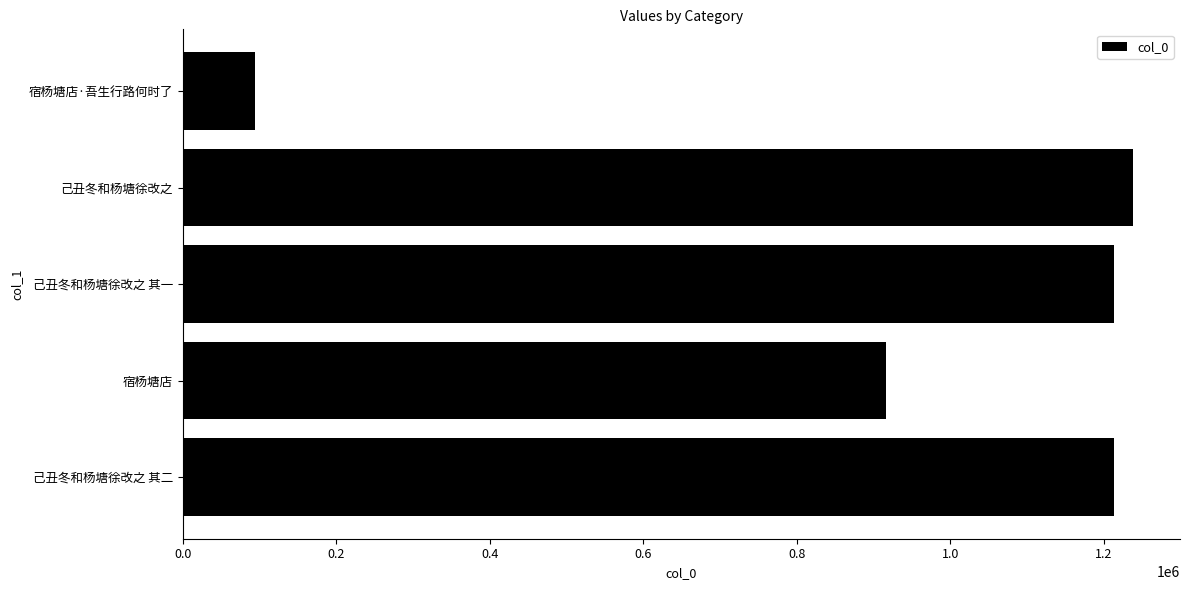

Is it true that the value at 己丑冬和杨塘徐改之 其二 is 1958745?

False